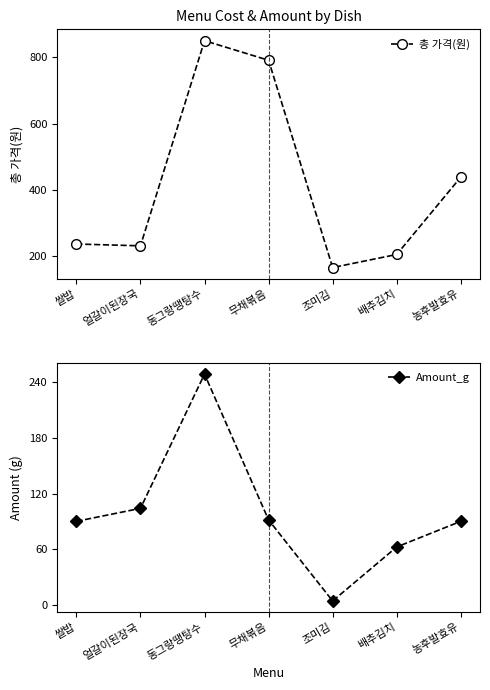

What is the label of the 4th point from the right?

무채볶음